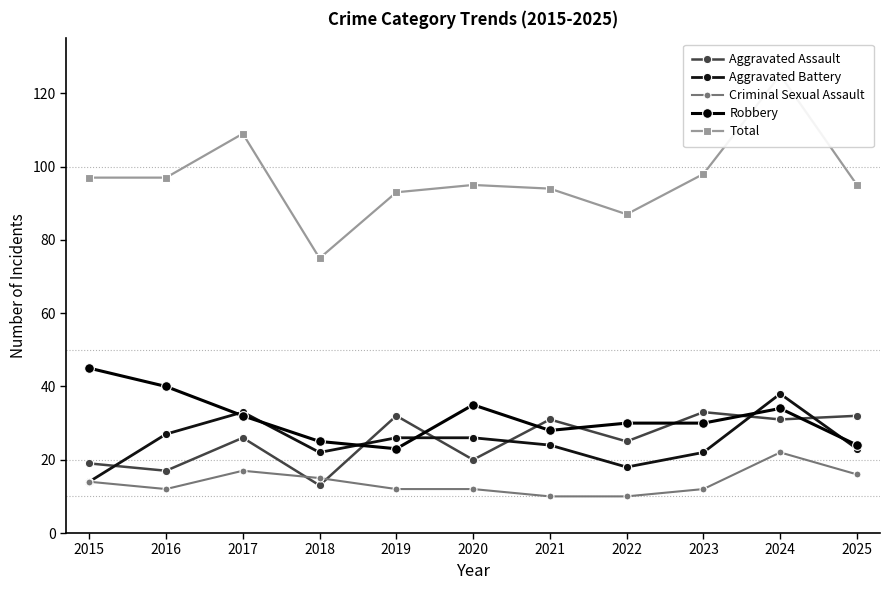

At how many categories does at least one series exceed 67?

11